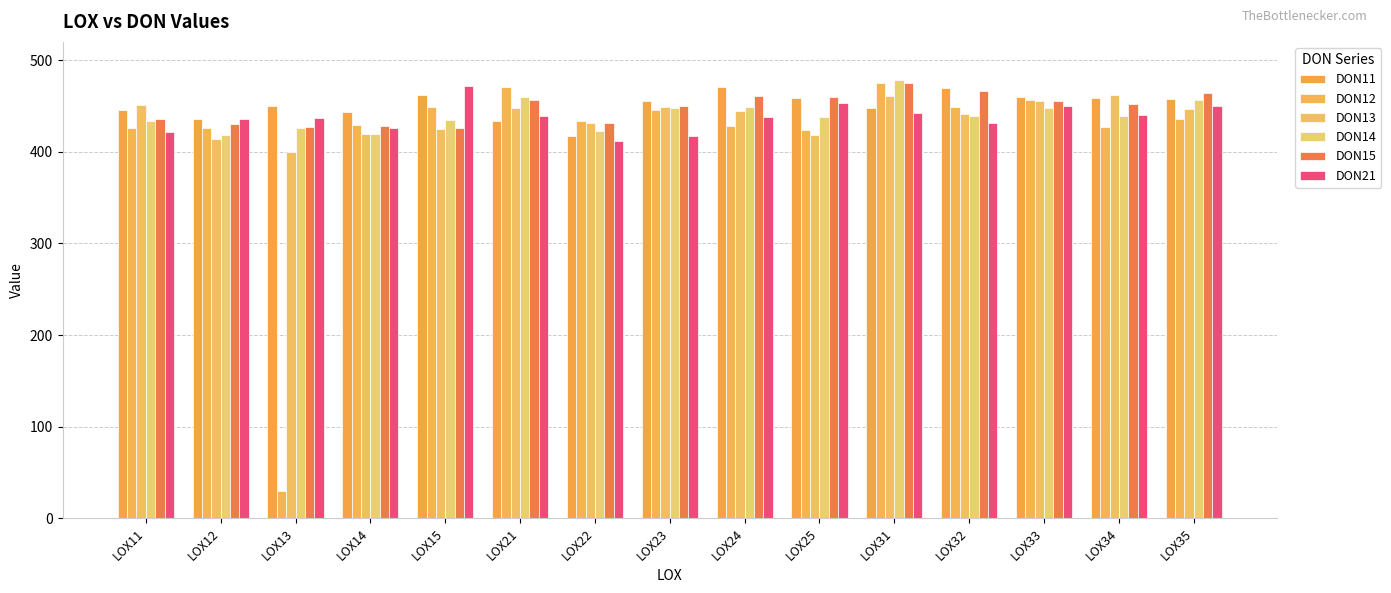

How many groups of bars are there?

15